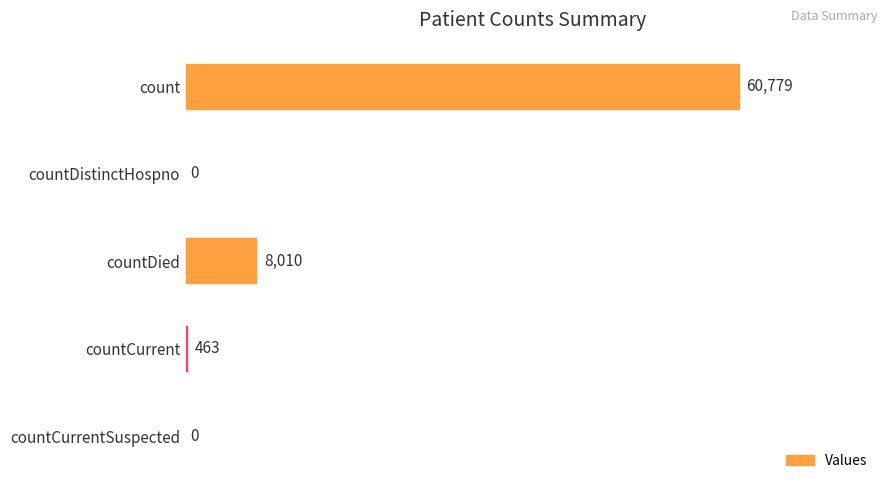

True or false: the data shows 13752 at countDied.

False